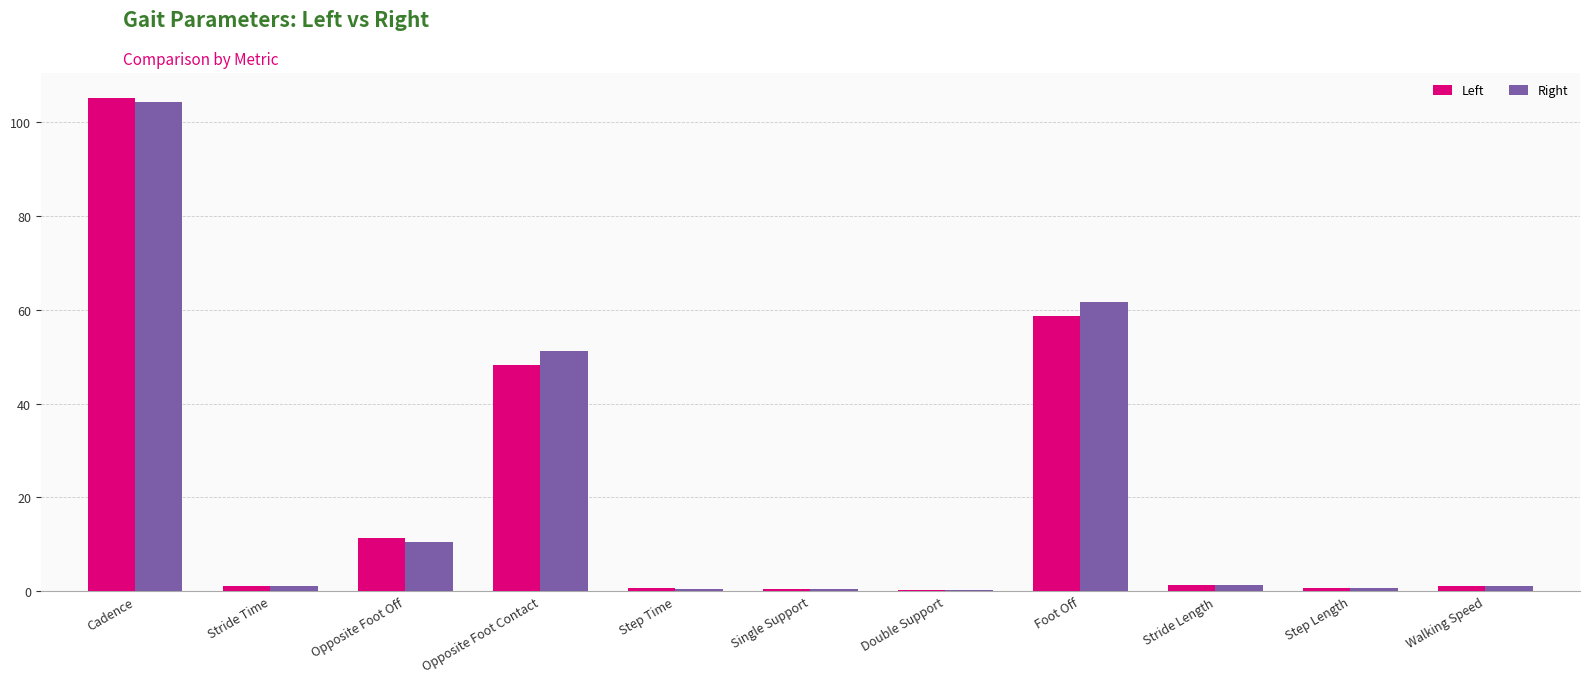

What is the maximum value shown in the chart?

105.3